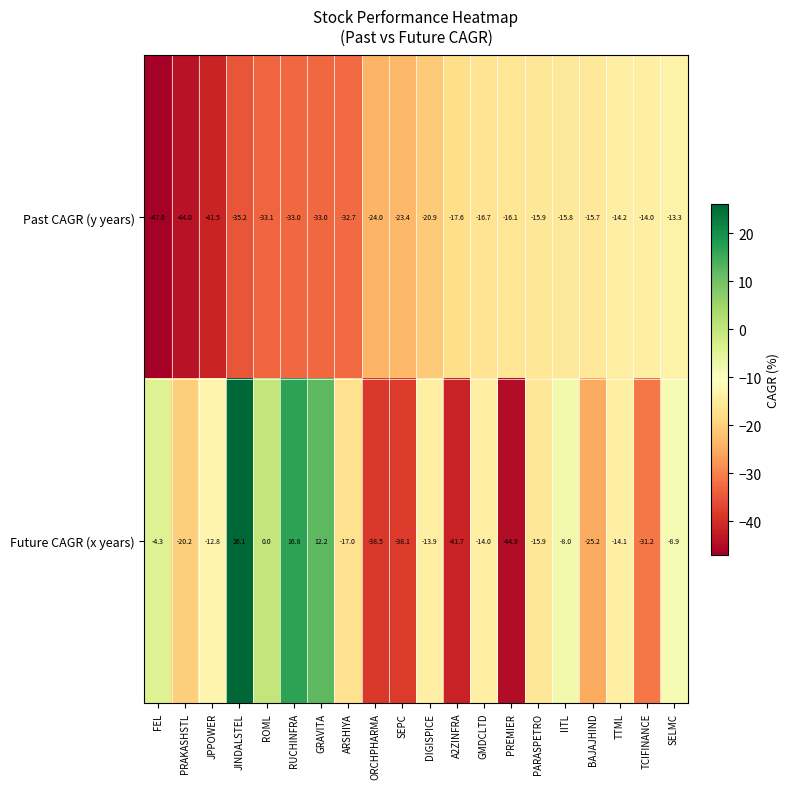

Rank the series by their maximum value, from lowest to highest.

Past CAGR (y years), Future CAGR (x years)